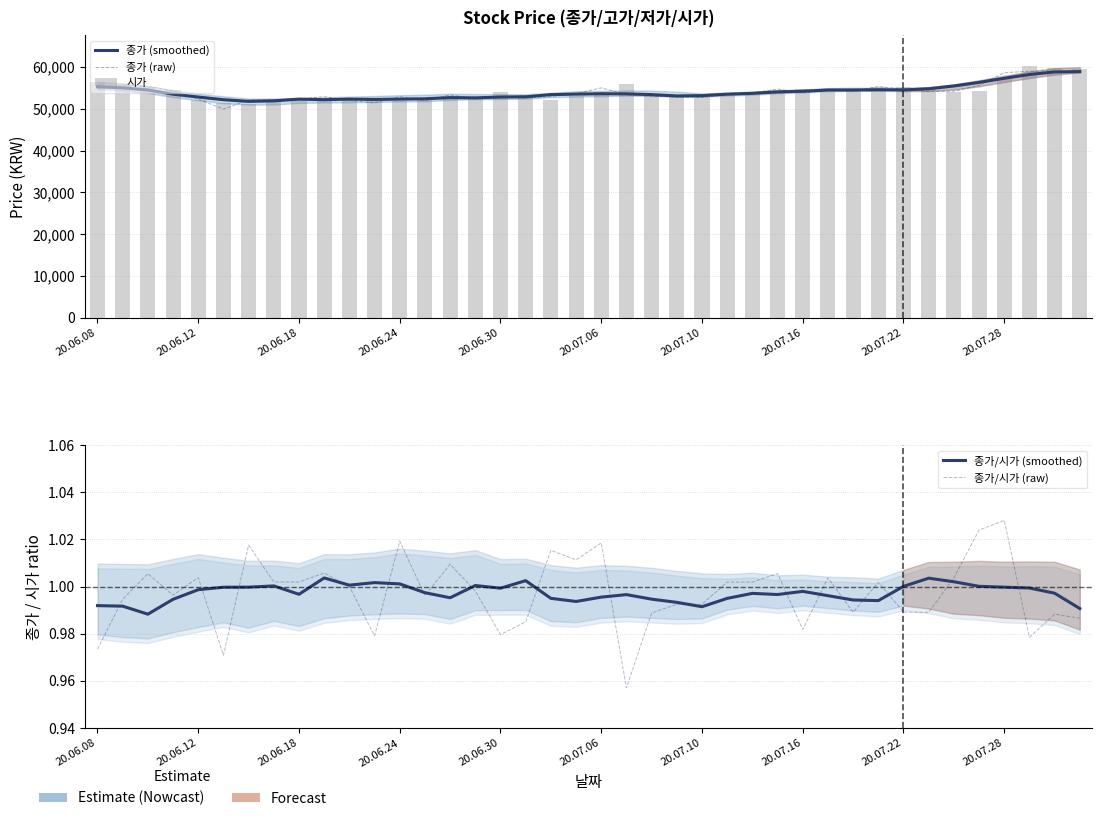

What is the difference between the 종가 (raw) values at 20.06.30 and 25?

1100.0